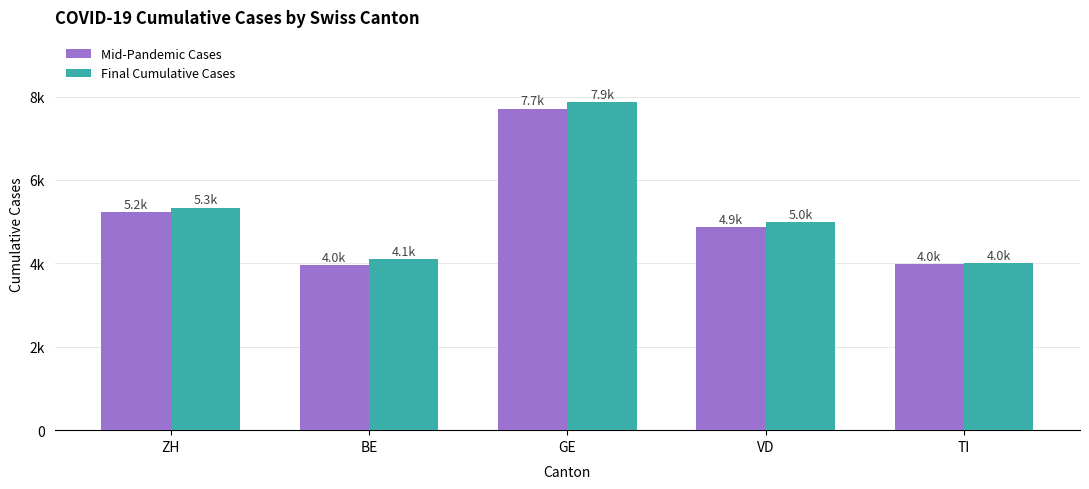

What are all the series names shown in the legend?

Mid-Pandemic Cases, Final Cumulative Cases